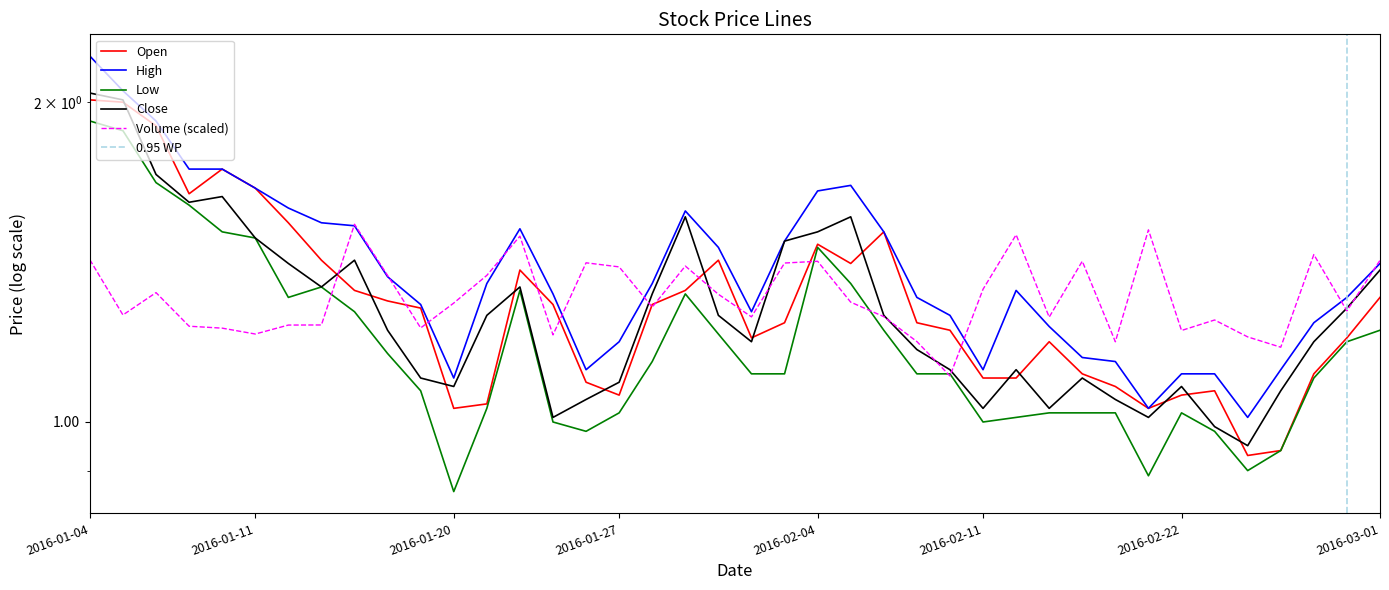

Where is Open nearest to the value 1?

2016-01-20